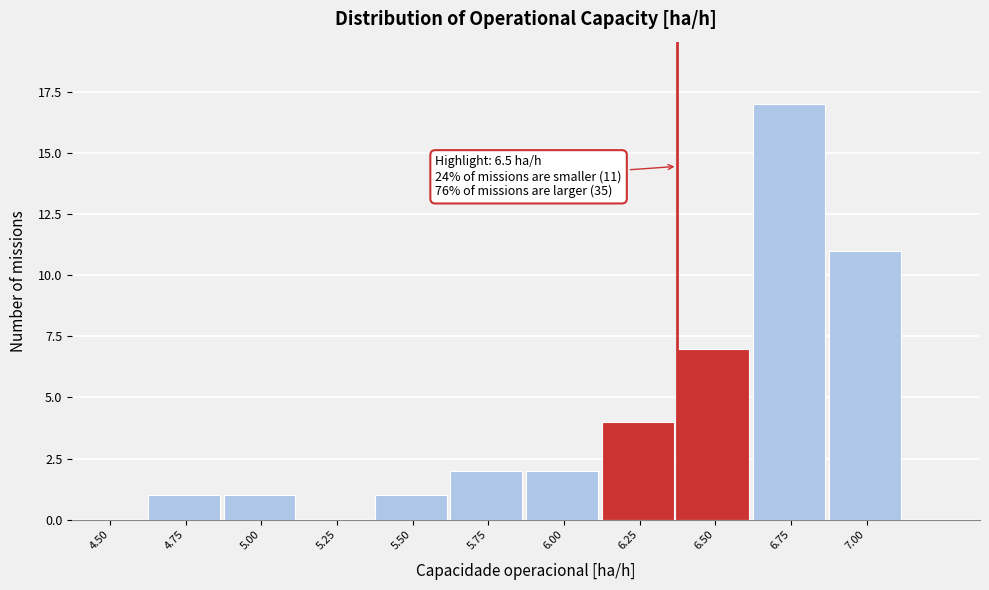

Reading left to right, extract all data points from this chart.

4.50=0	4.75=1	5.00=1	5.25=0	5.50=1	5.75=2	6.00=2	6.25=4	6.50=7	6.75=17	7.00=11